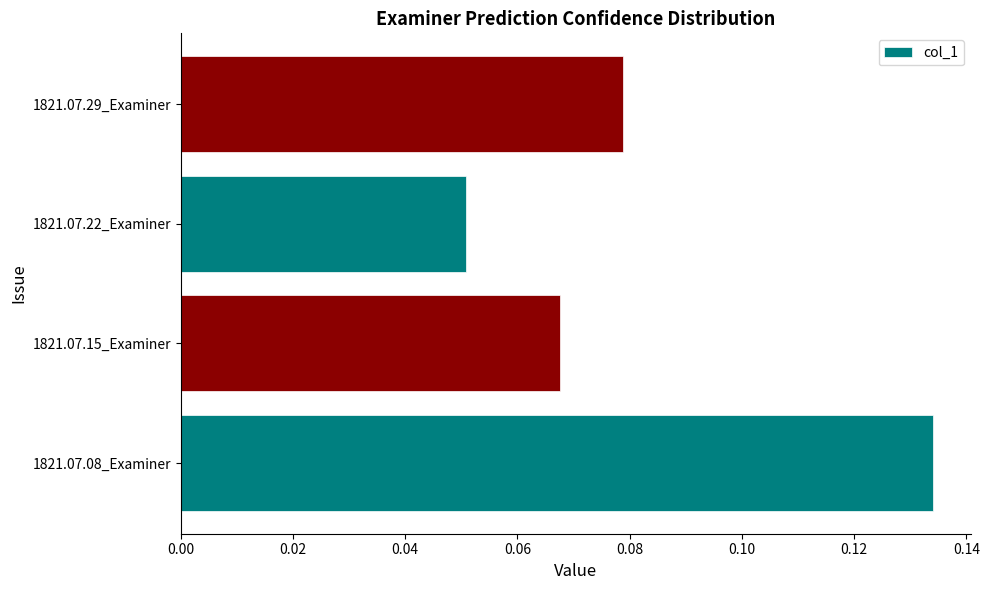

Which label corresponds to the largest value in the chart?

1821.07.08_Examiner